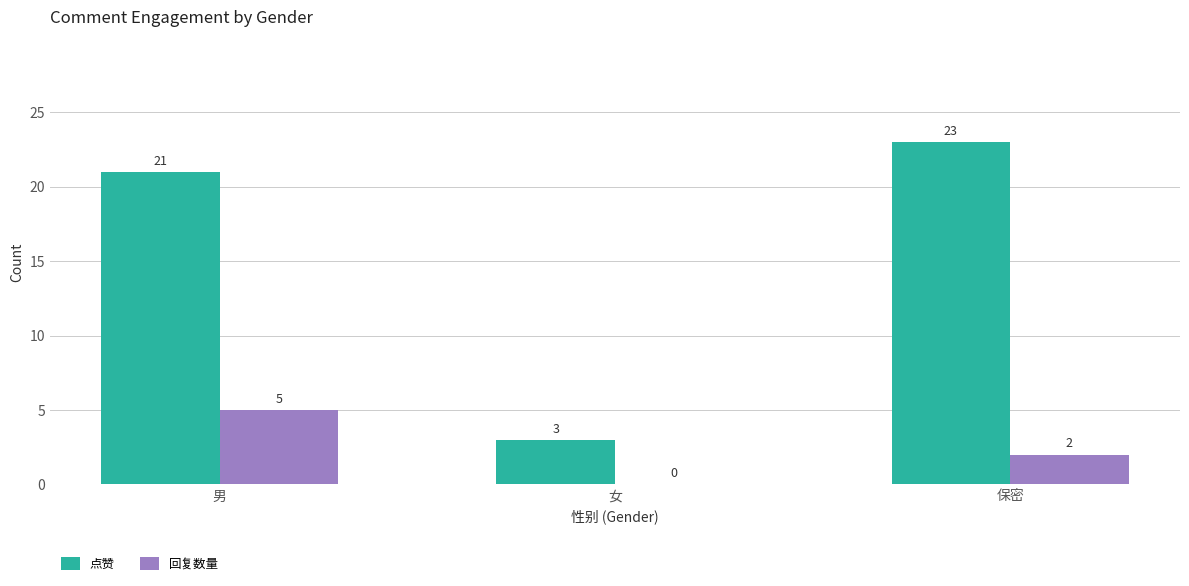

The 点赞 series shows 23 at 保密. True or false?

True